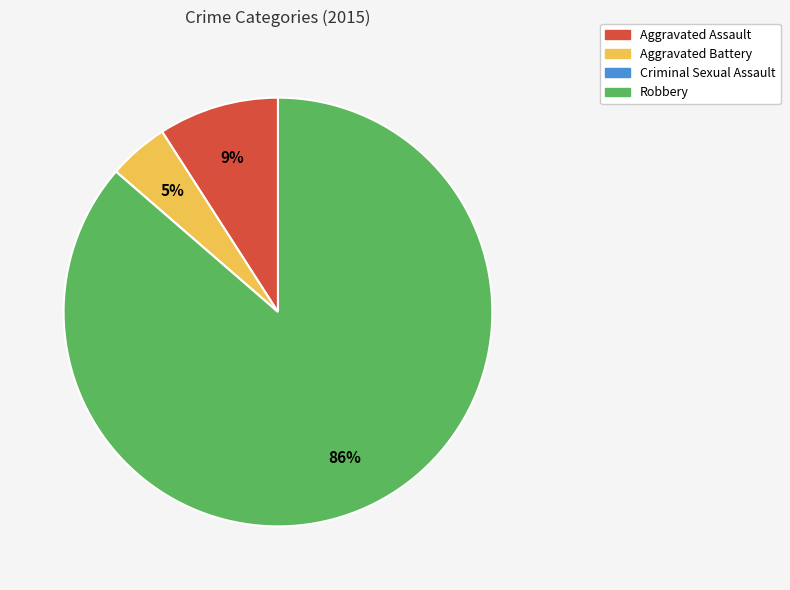

What is the largest slice in the pie chart?

Robbery